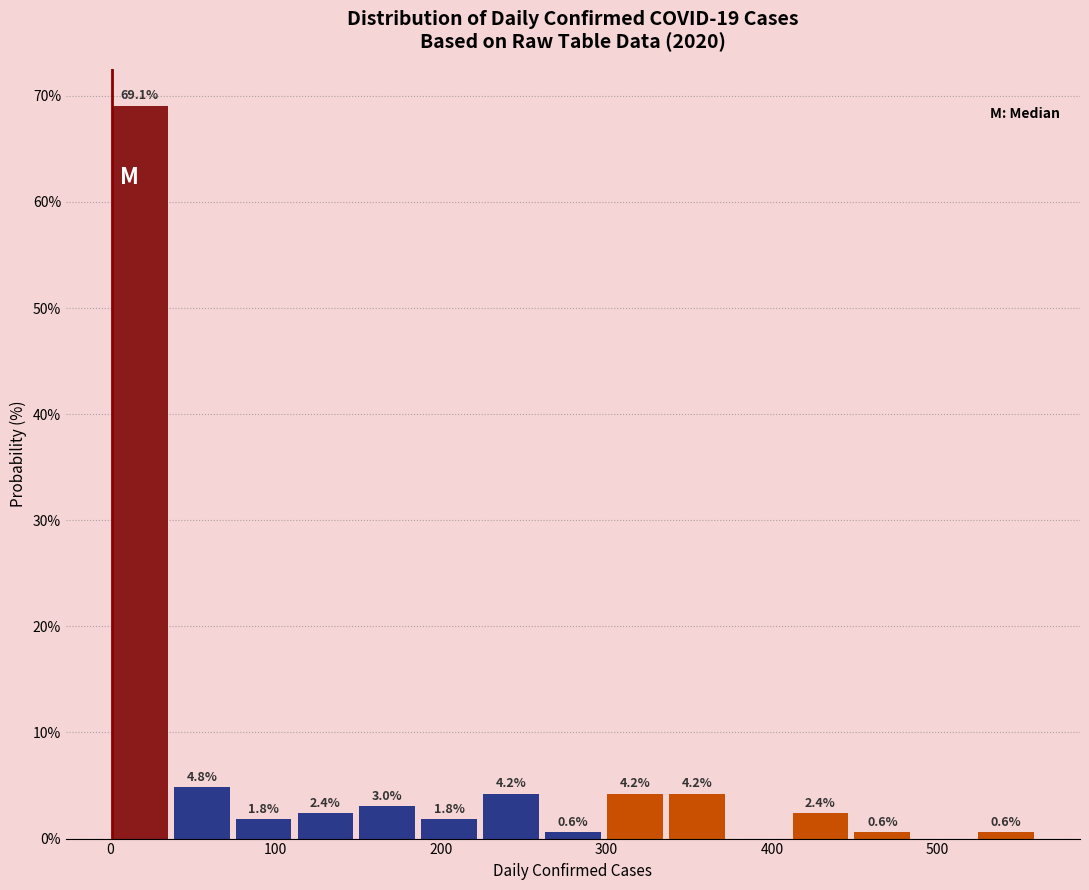

Read against the x-axis, roughly where is the centre of the tallest bar?

20